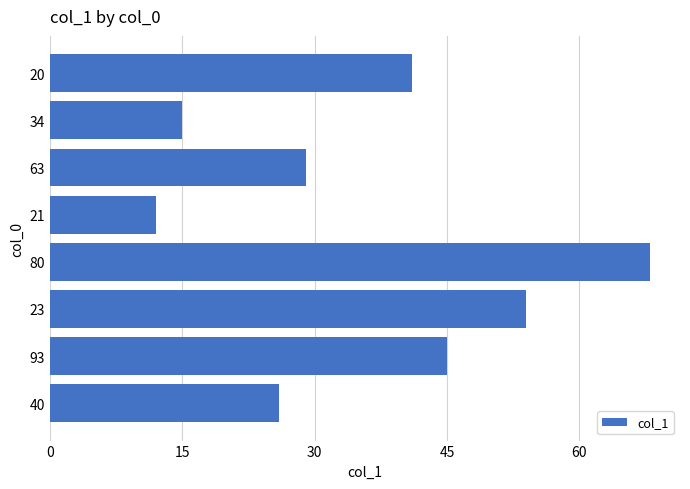

Does the chart contain any negative values?

No